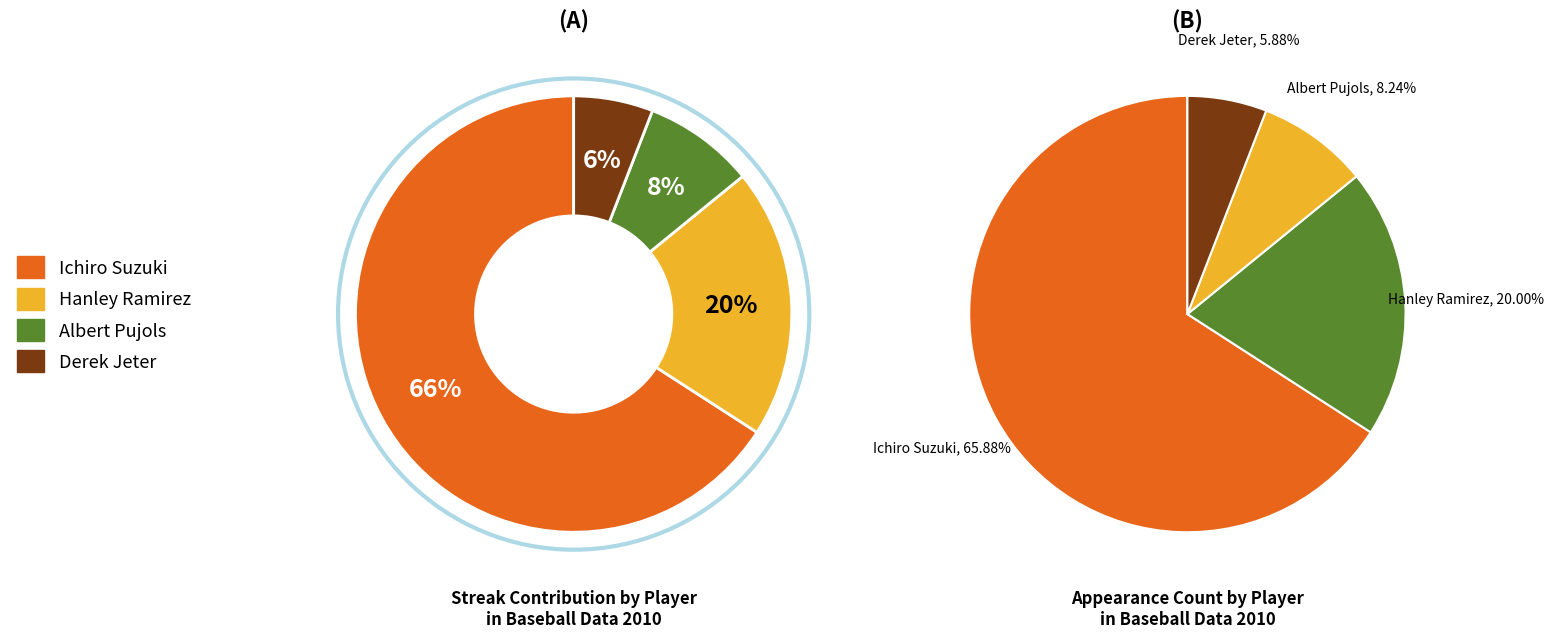

Which slice represents more than half of the pie?

Ichiro Suzuki